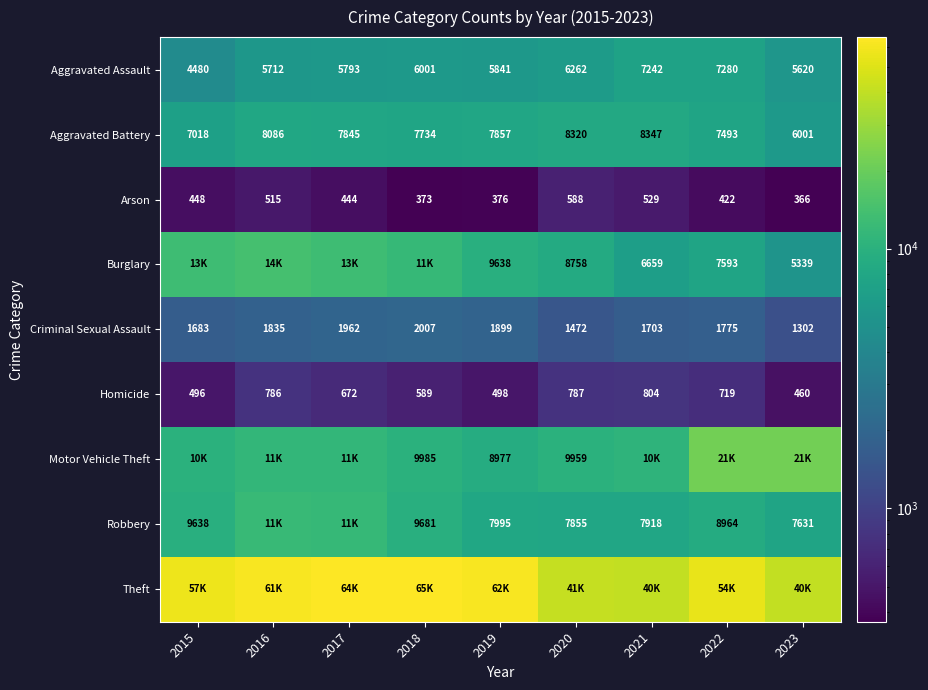

How many data points in Arson are less than 444?

4